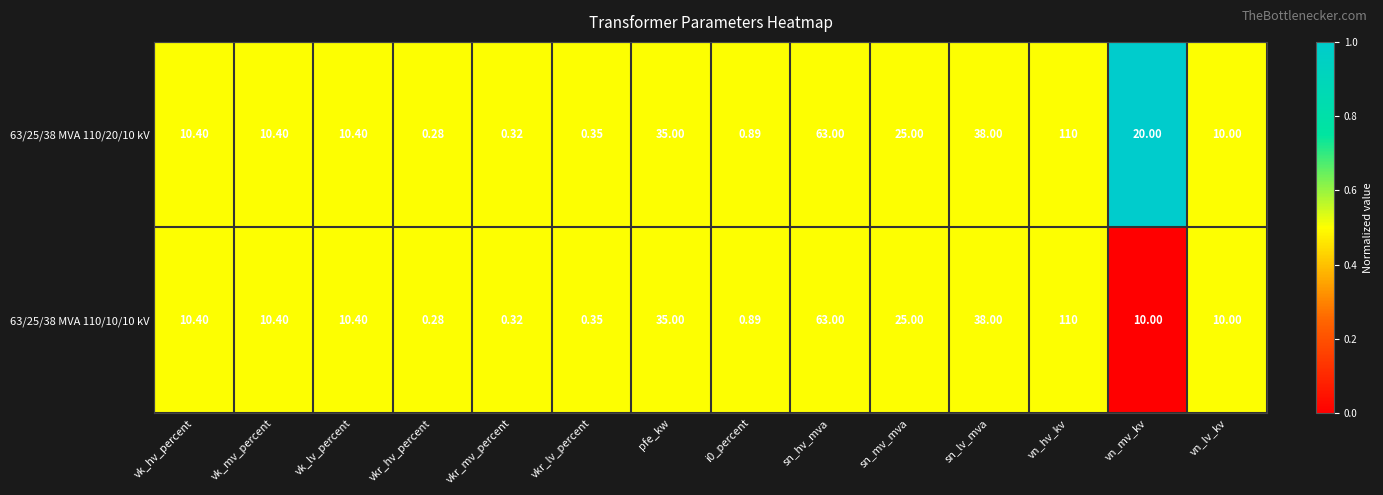

How many series are shown in this chart?

2